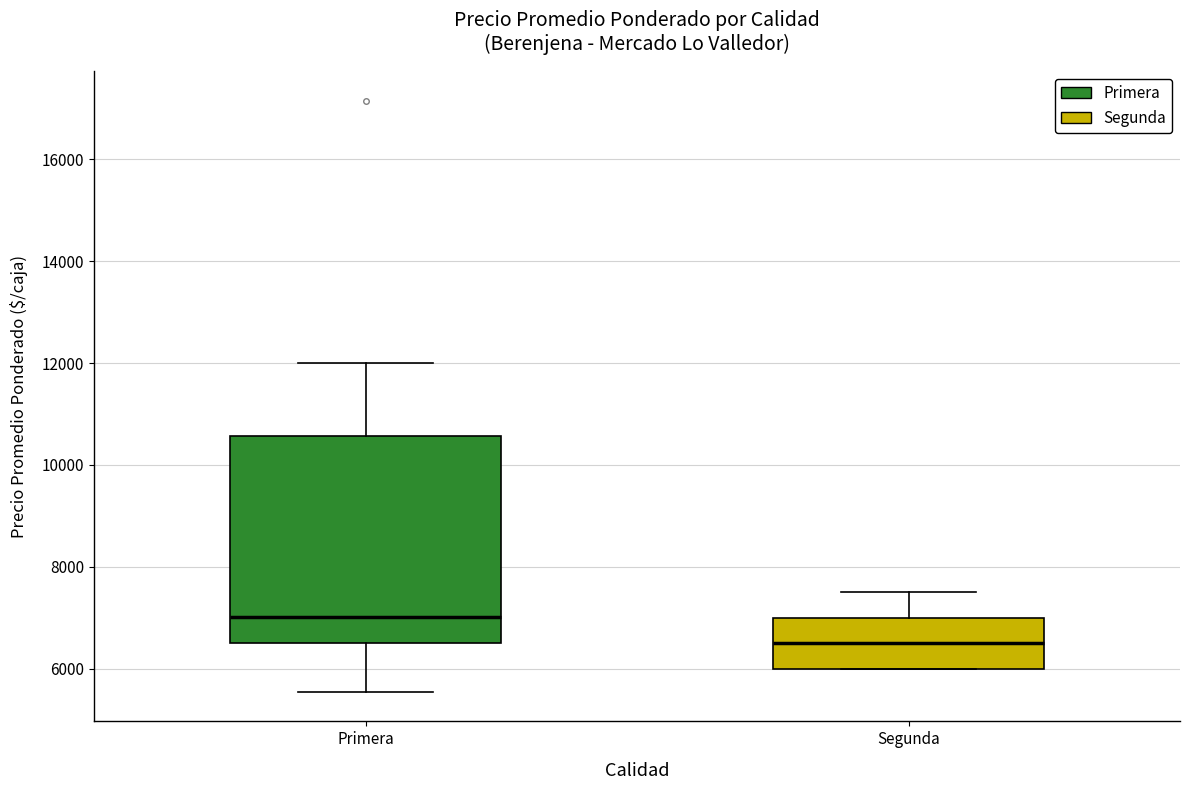

Comparing the boxes themselves (not the whiskers), which one is the tallest?

Primera